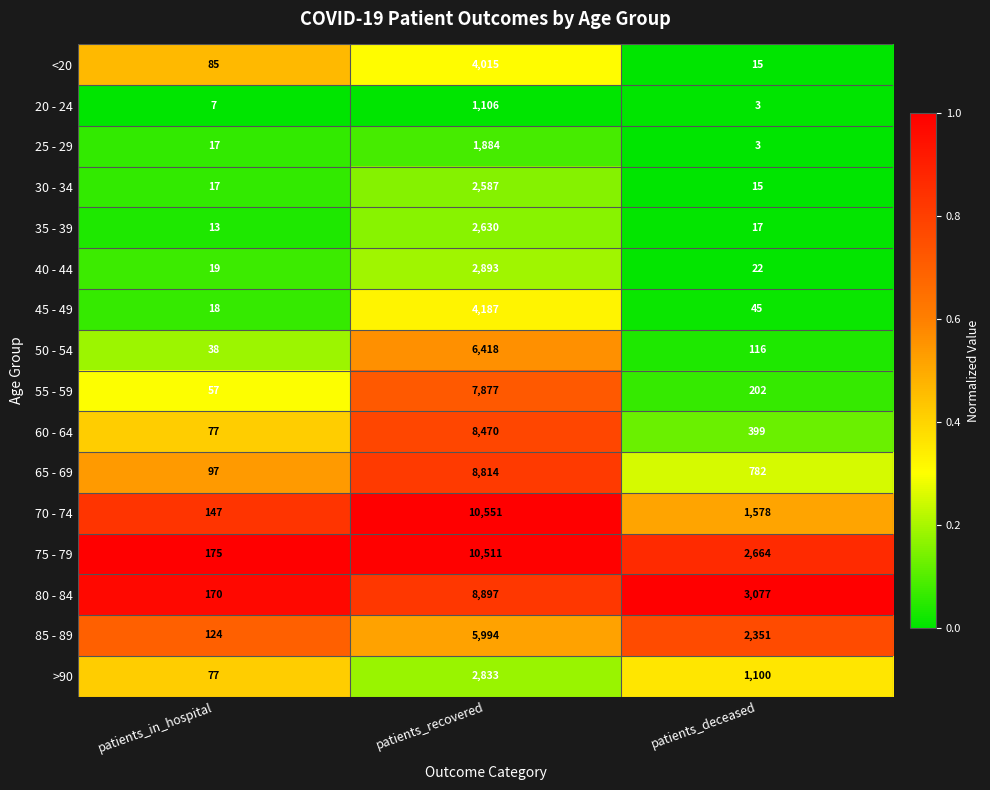

Which series has the widest spread of values?

70 - 74